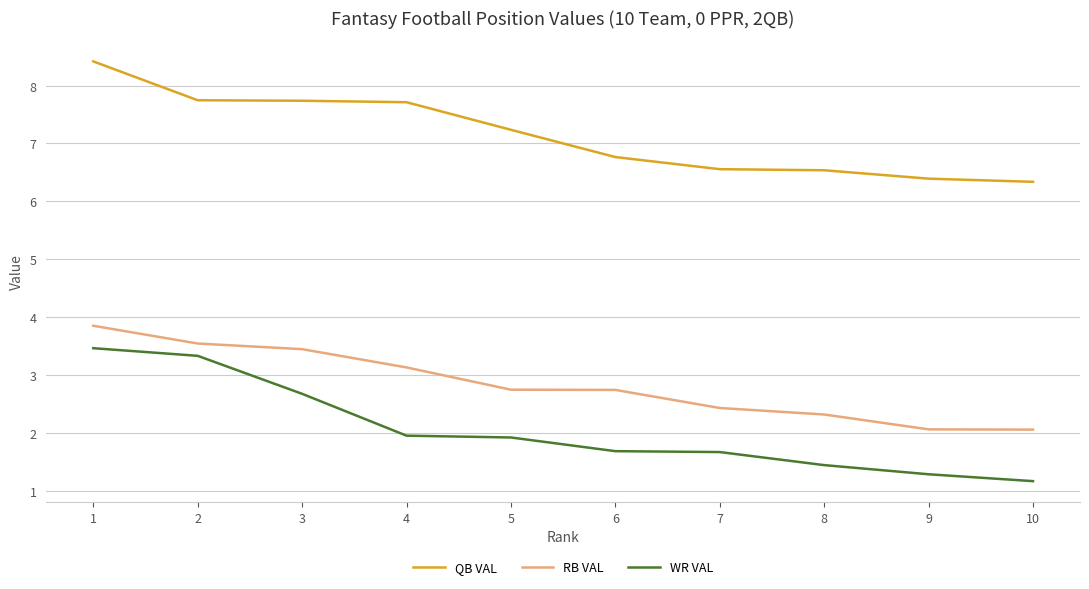

Rank the series by their average value, from highest to lowest.

QB VAL, RB VAL, WR VAL